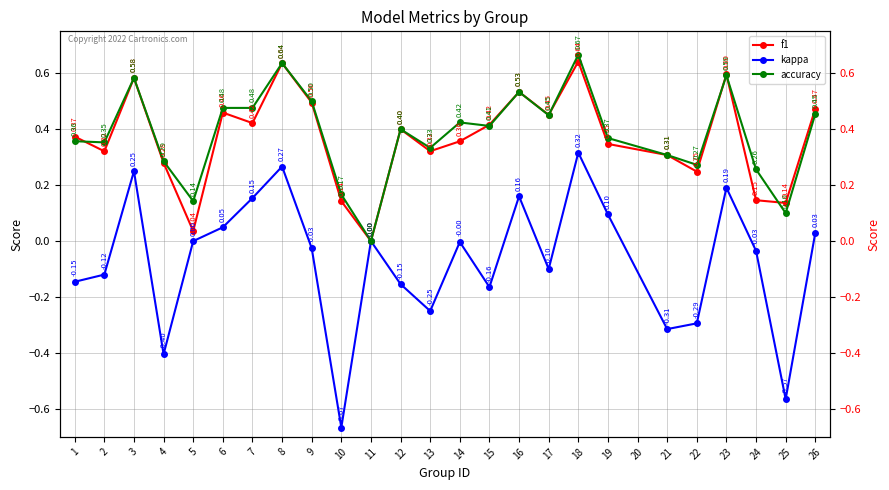

In f1, how many points are higher than both neighbors (excluding endpoints)?

7